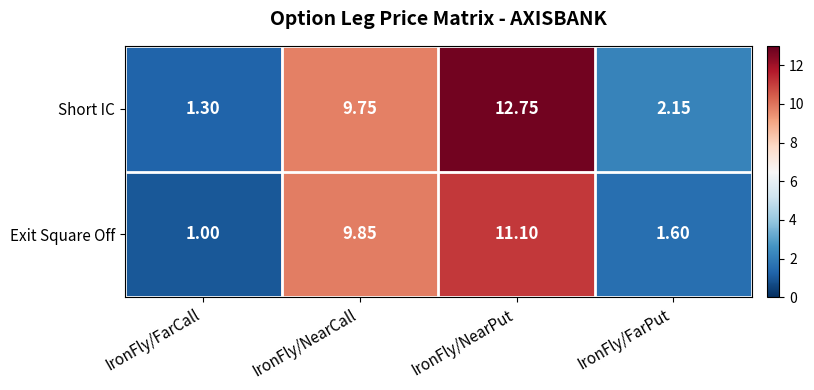

Rank the series by their maximum value, from highest to lowest.

Short IC, Exit Square Off